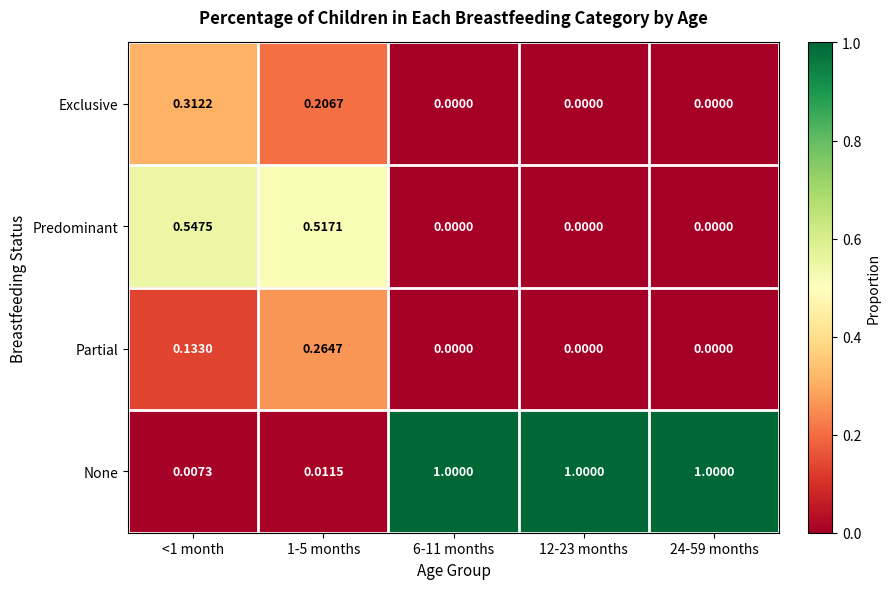

Rank the series at <1 month from highest to lowest value.

Predominant, Exclusive, Partial, None